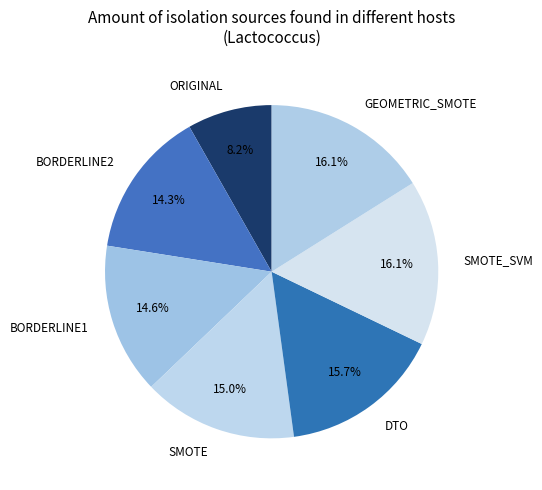

Combined, what portion of the pie is SMOTE and ORIGINAL?

23.2%